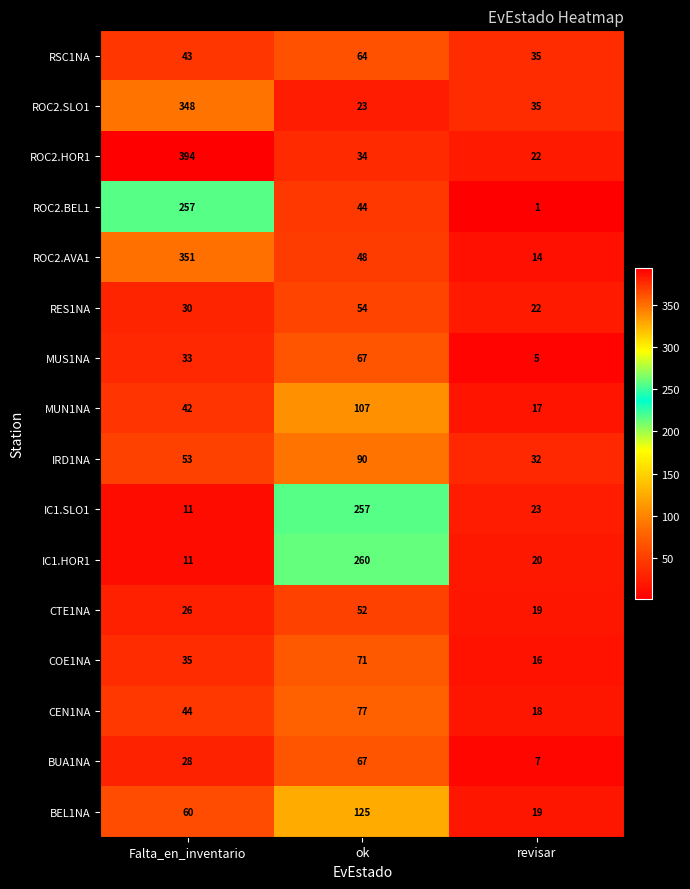

Which category has the highest value across all series?

Falta_en_inventario